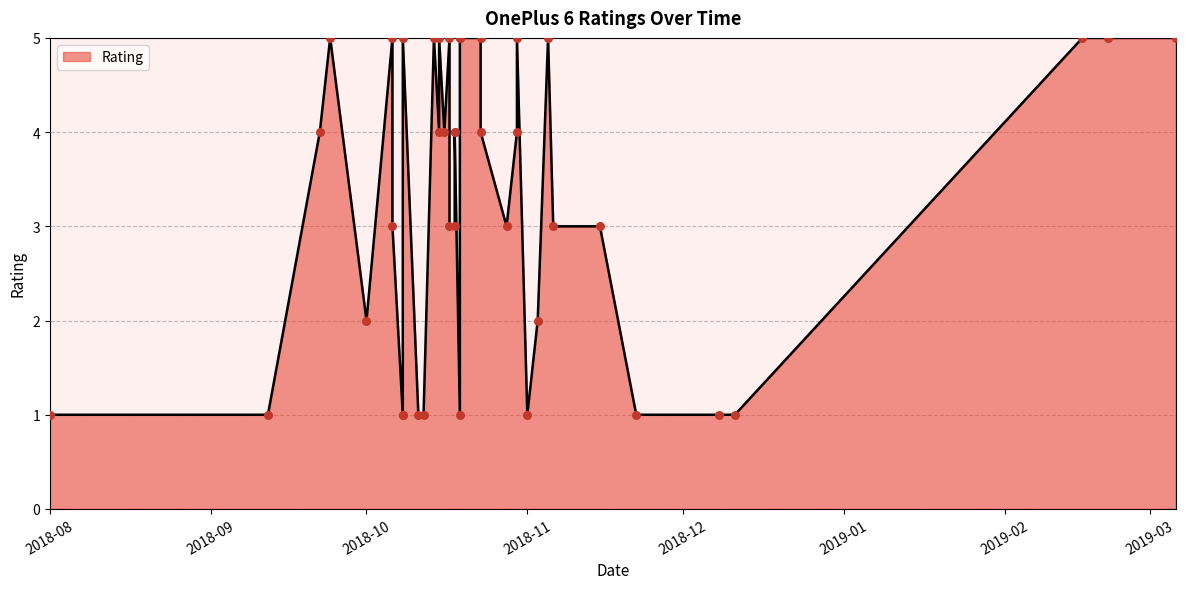

What is the change in value from 2018-11-03 to 2018-10-15?

+2